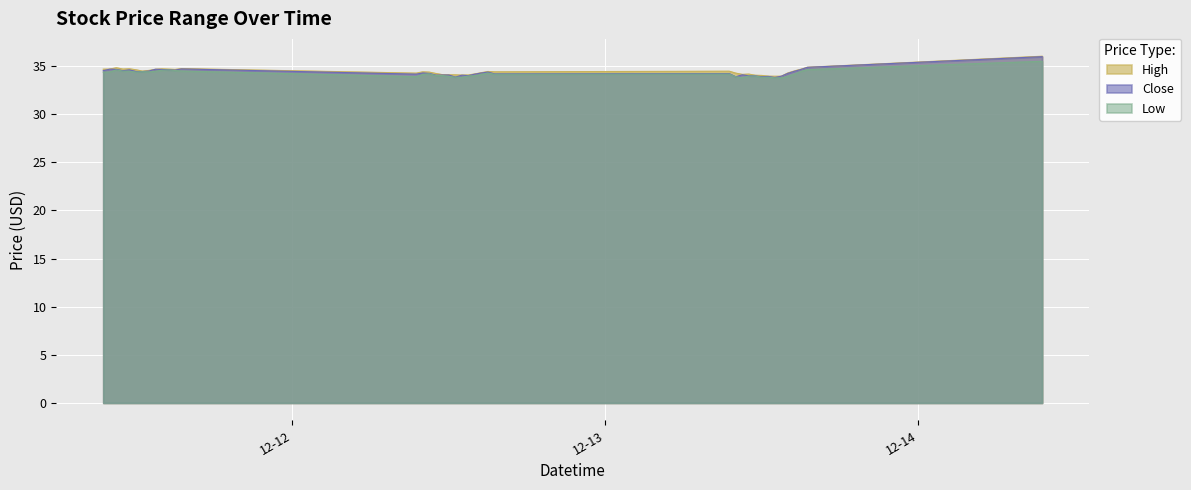

What is the value of the Close point at the 2nd from the left?

34.7